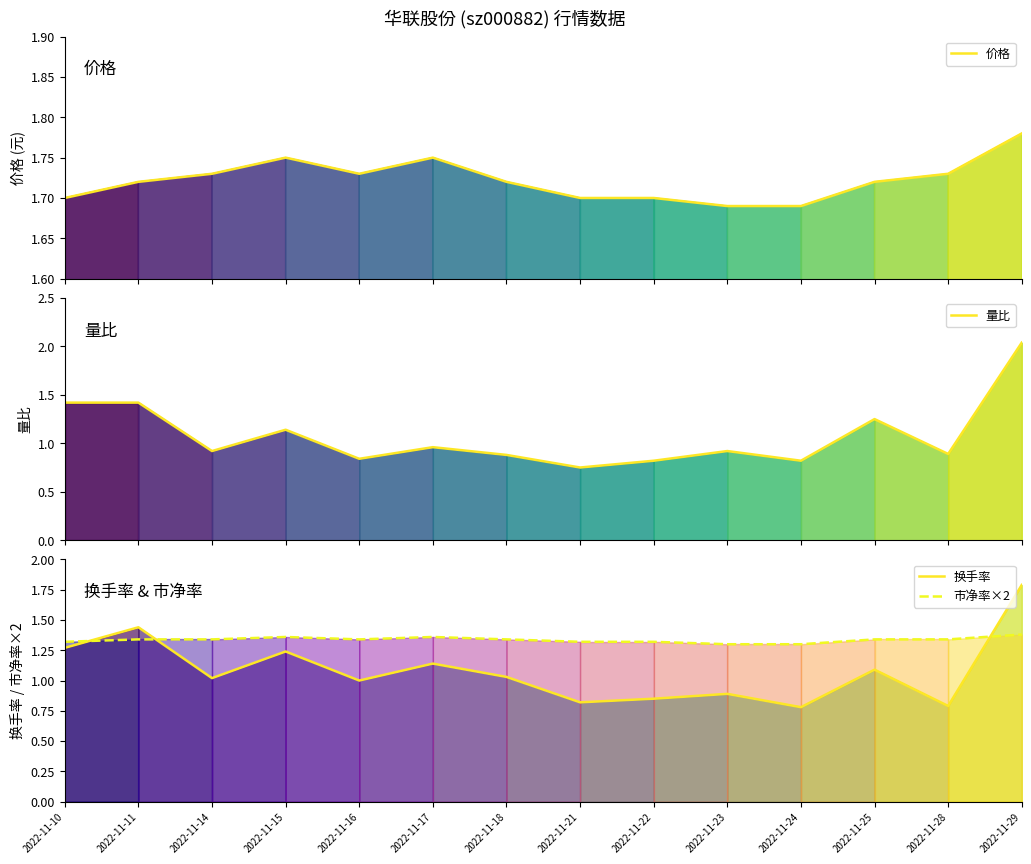

Between 2022-11-18 and 2022-11-16, which is larger?

2022-11-16